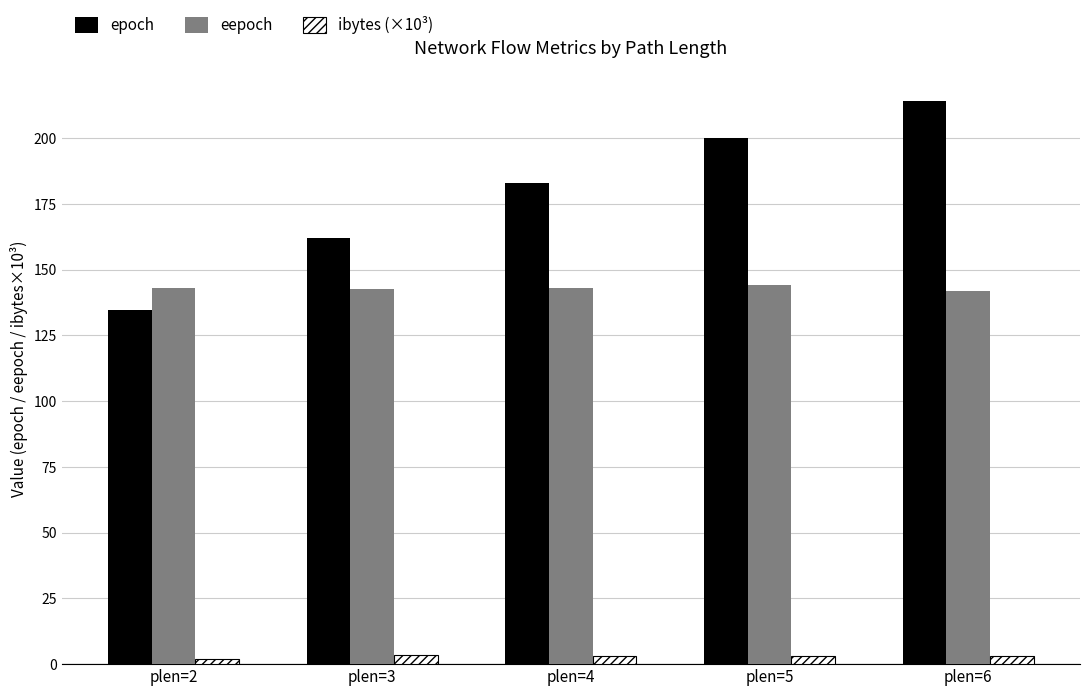

Are the bars grouped side by side (vs. stacked)?

Yes